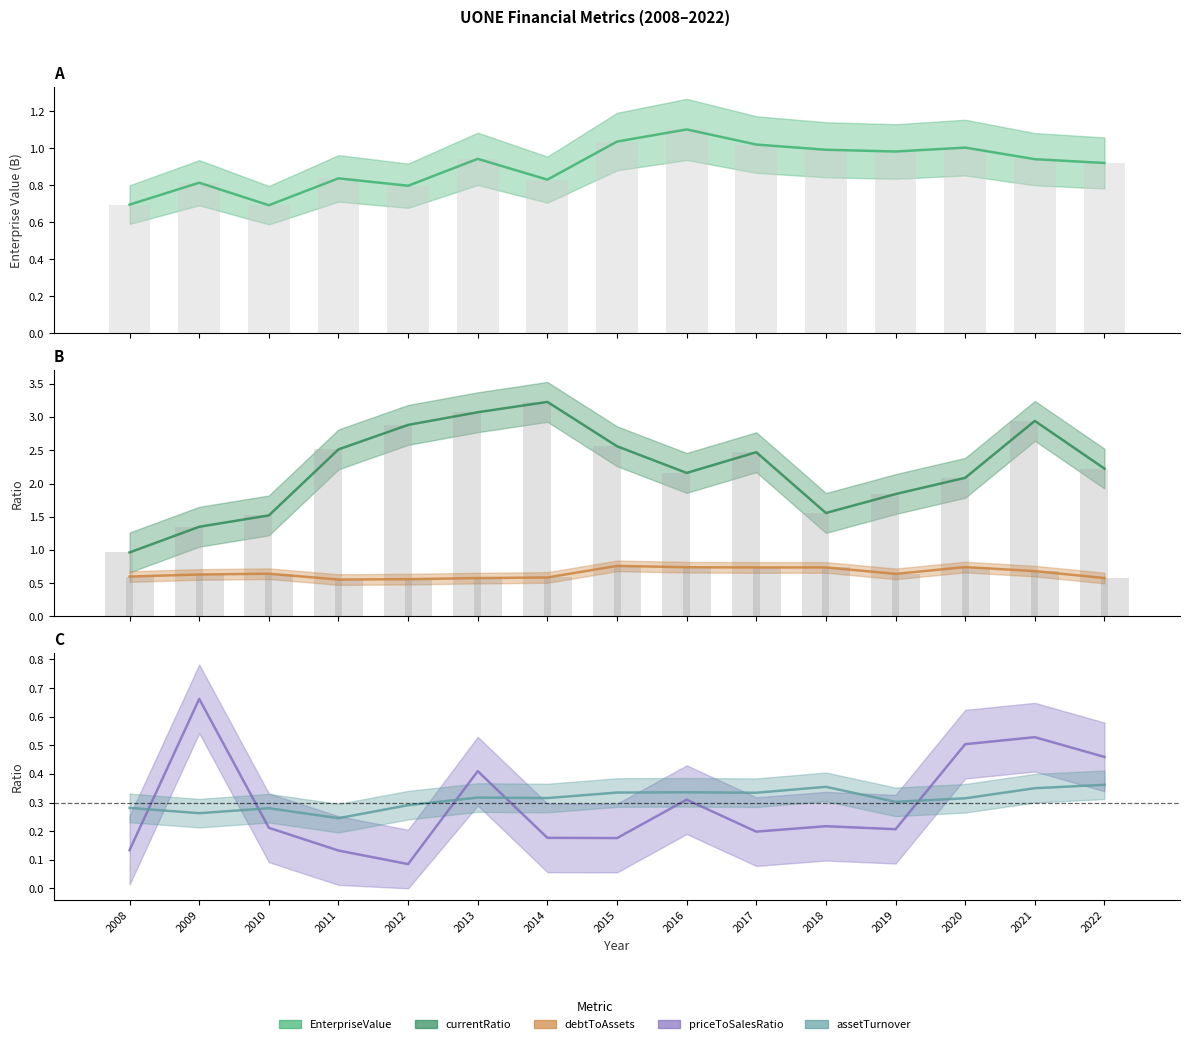

Where is currentRatio nearest to the value 2?

2020